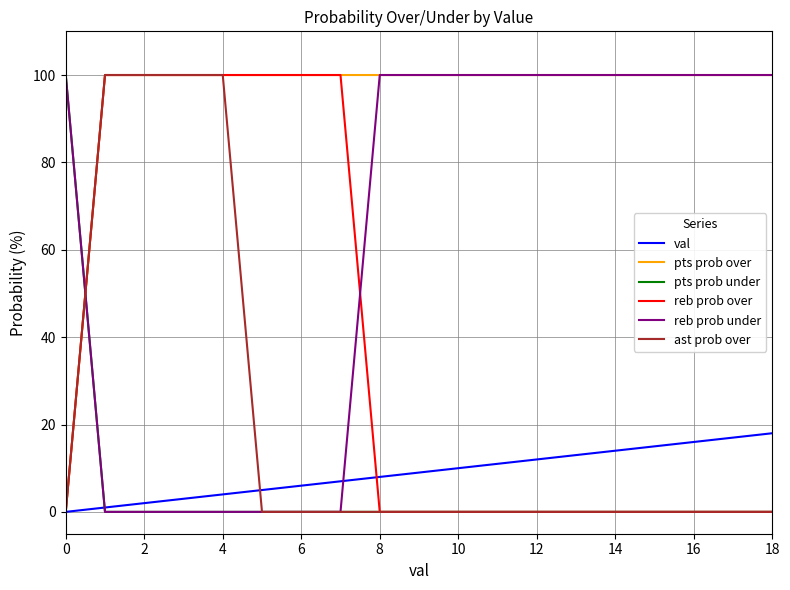

How many intersections are there between reb prob over and reb prob under?

2